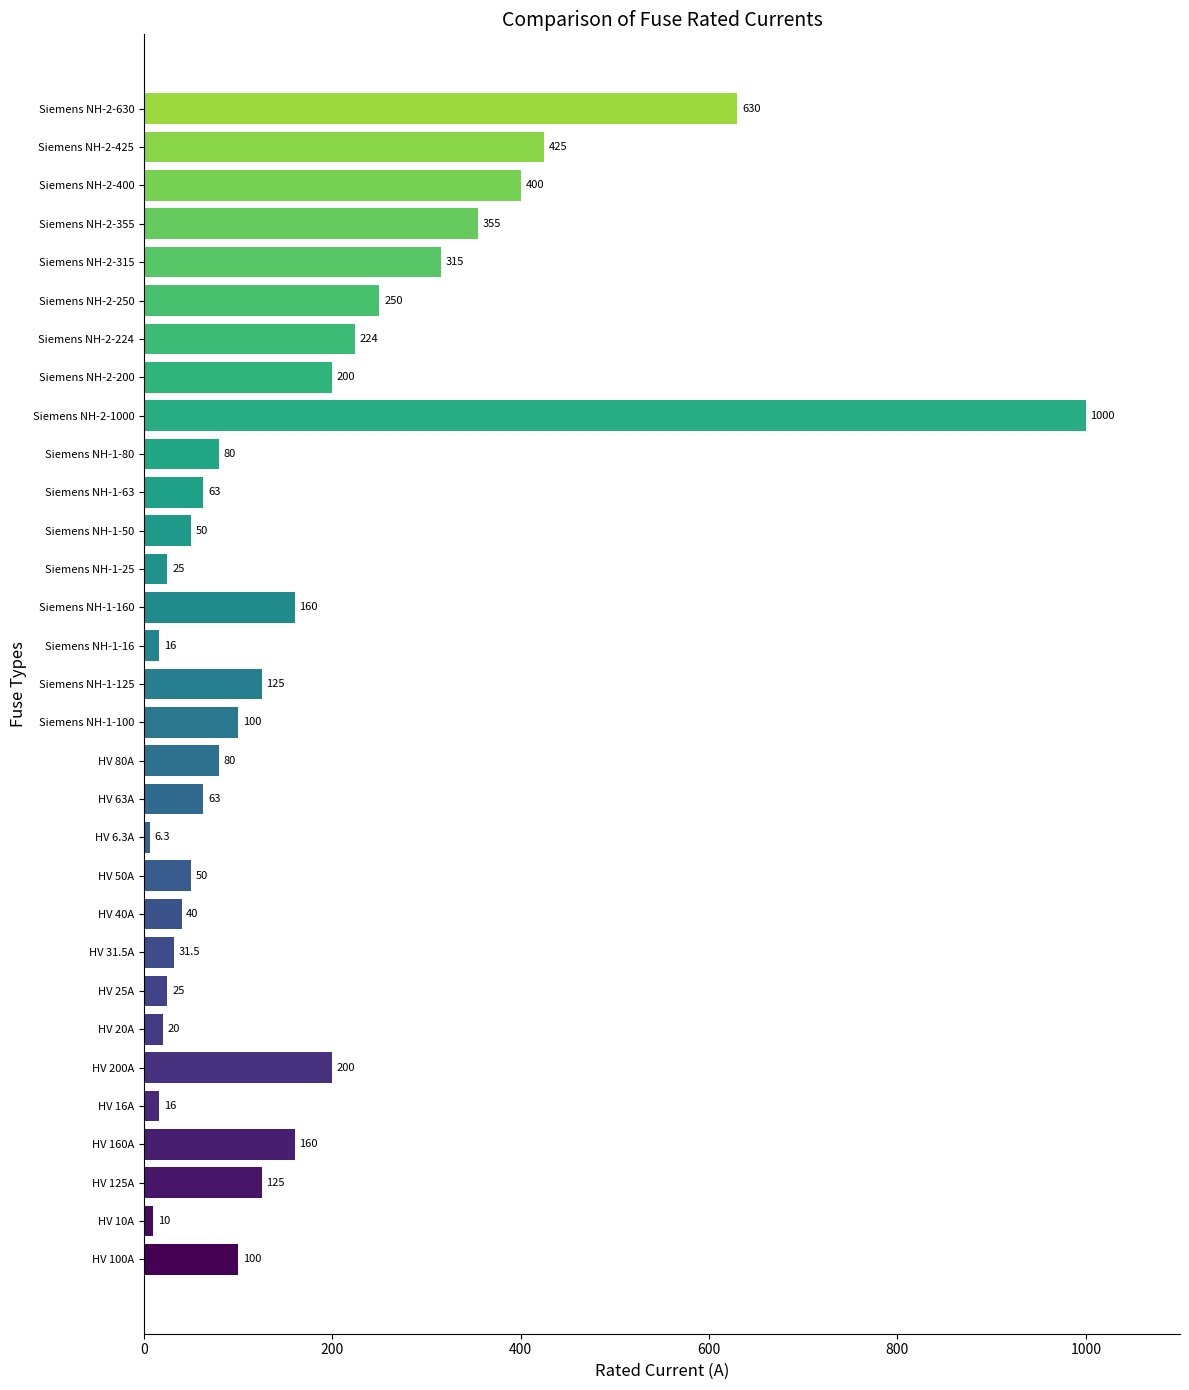

True or false: the data shows 100.0 at HV 100A.

True